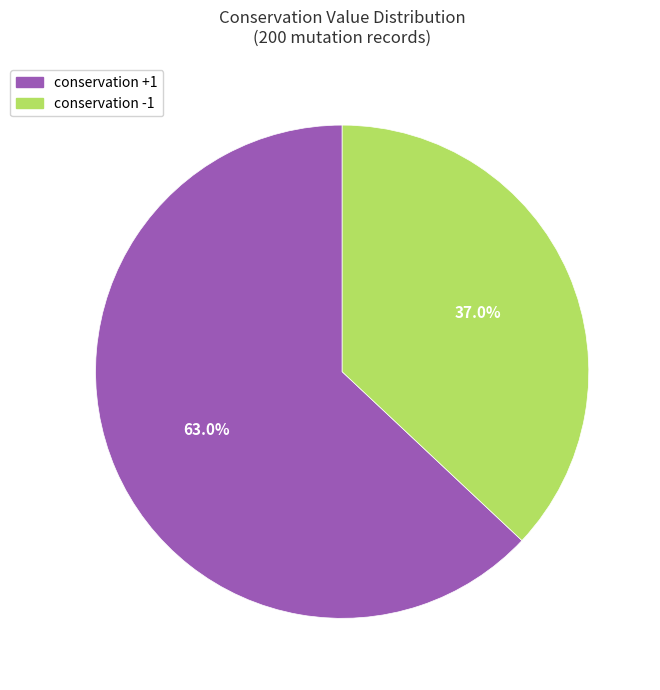

Which slice represents more than half of the pie?

conservation +1